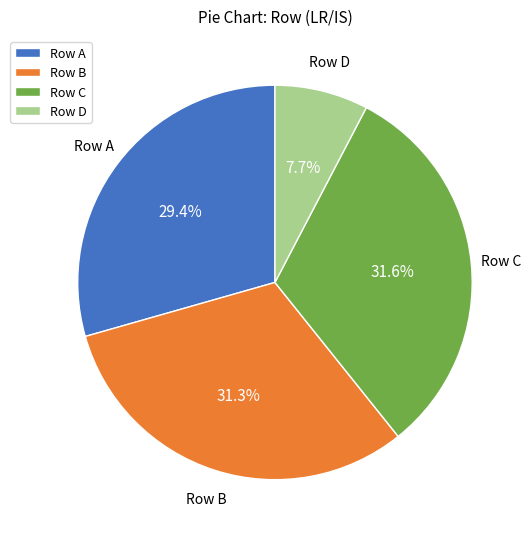

Is there any slice that represents more than half of the pie?

No